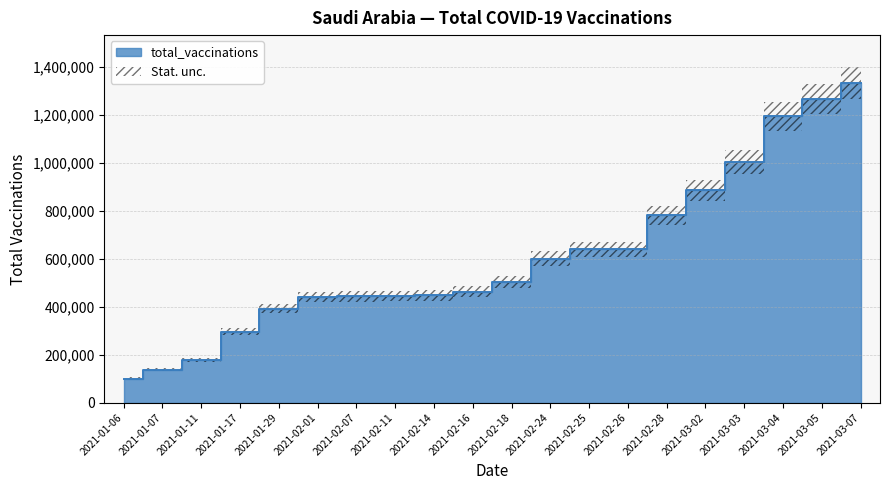

What is the label of the 19th point from the left?

2021-03-05